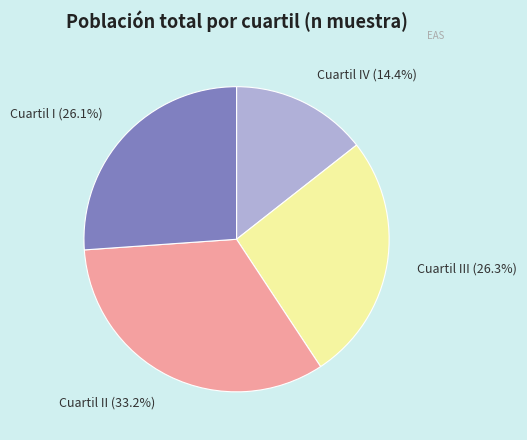

Which category has the biggest portion of the pie?

Cuartil II (33.2%)